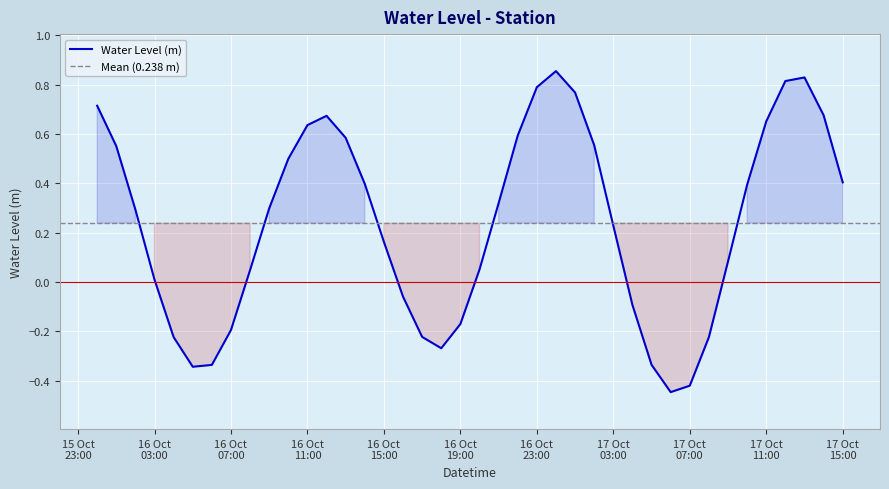

Reading right to left, extract all data points from this chart.

0.4	0.7	0.8	0.8	0.7	0.4	0.1	-0.2	-0.4	-0.4	-0.3	-0.1	0.2	0.6	0.8	0.9	0.8	0.6	0.3	0.0	-0.2	-0.3	-0.2	-0.1	0.2	0.4	0.6	0.7	0.6	0.5	0.3	0.0	-0.2	-0.3	-0.3	-0.2	0.0	0.3	0.6	0.7